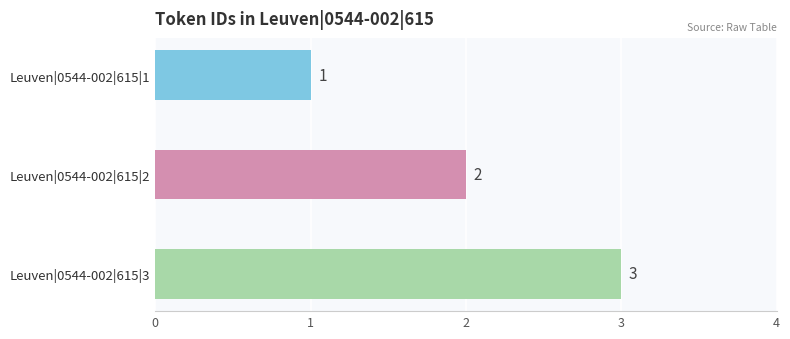

At which label is the value closest to 2?

Leuven|0544-002|615|2